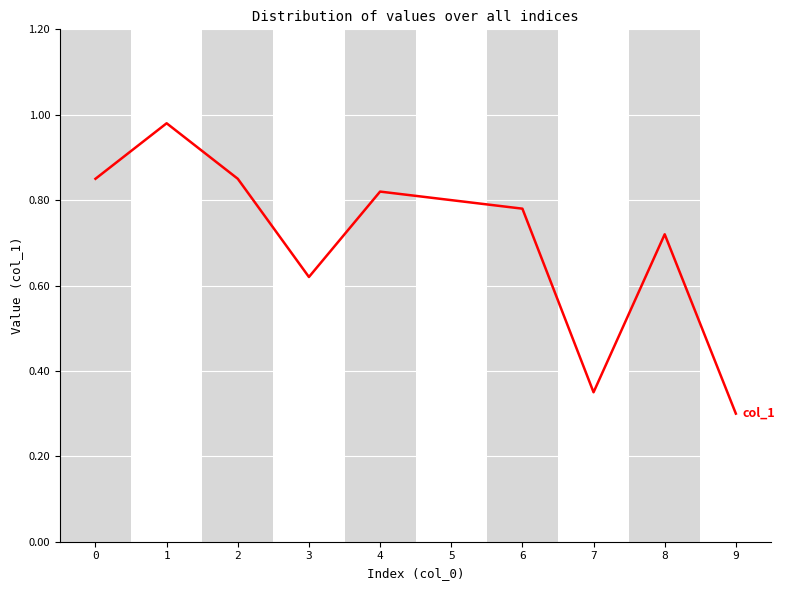

How many lines are shown in the chart?

1